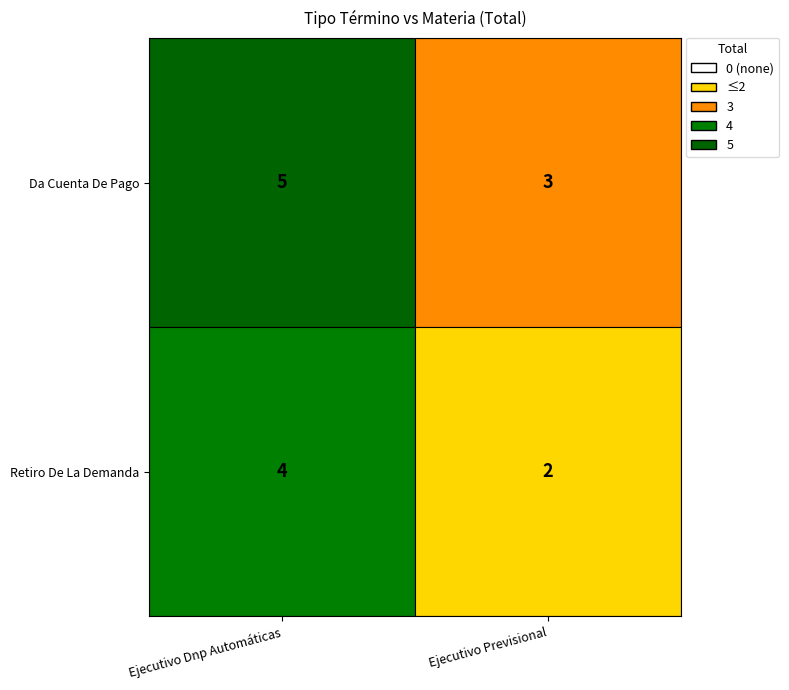

What is the maximum value shown in the chart?

5